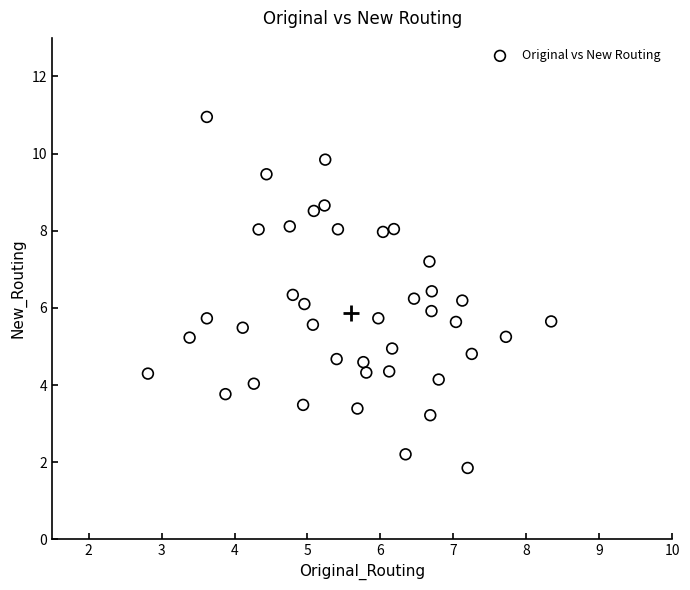

What is the range of Y values (max minus min)?

9.1